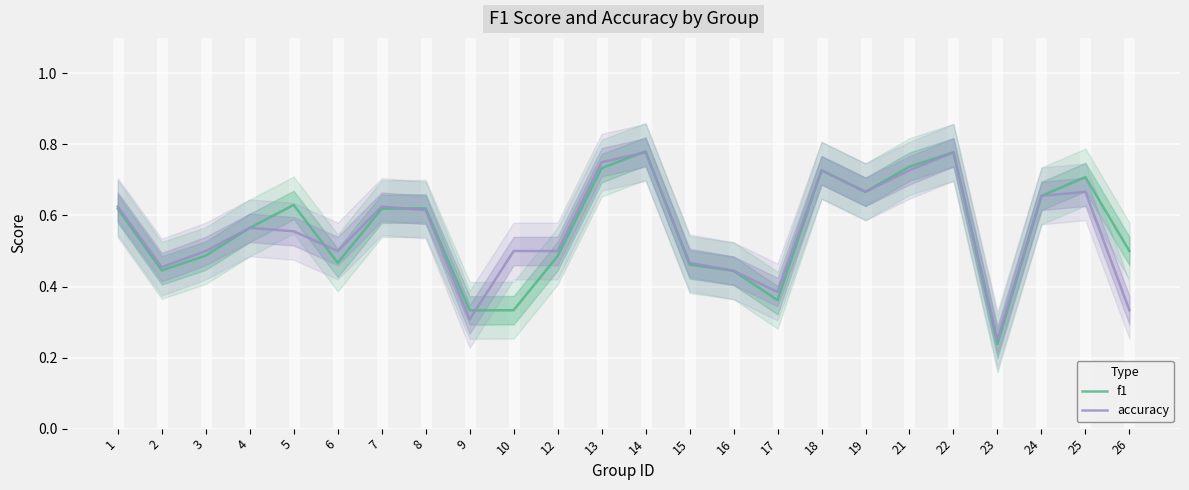

In f1, how many points are higher than both neighbors (excluding endpoints)?

6